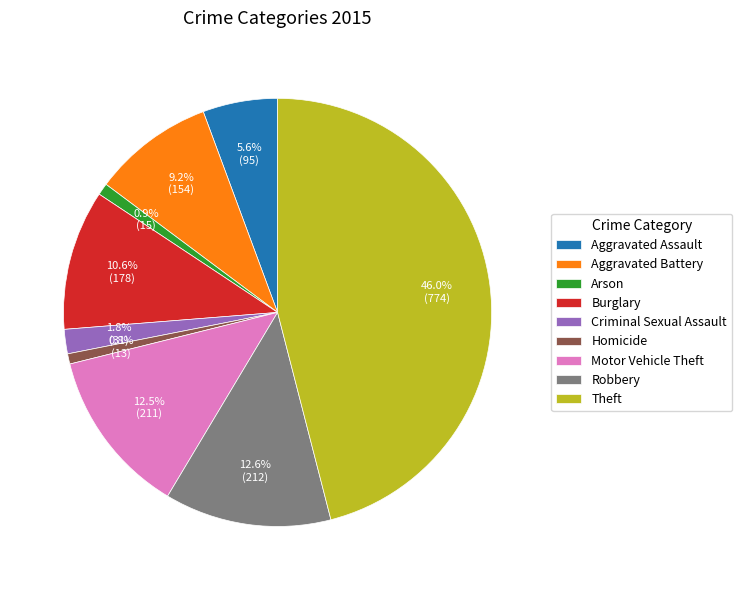

What is the largest slice in the pie chart?

Theft